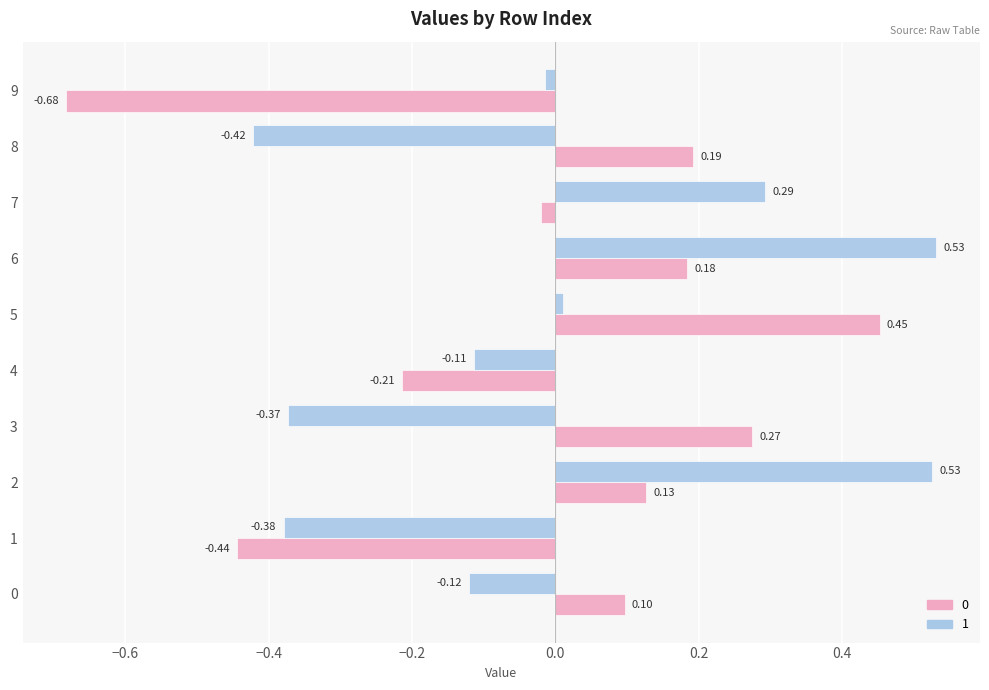

What is the total value across all series at 1?

-0.8